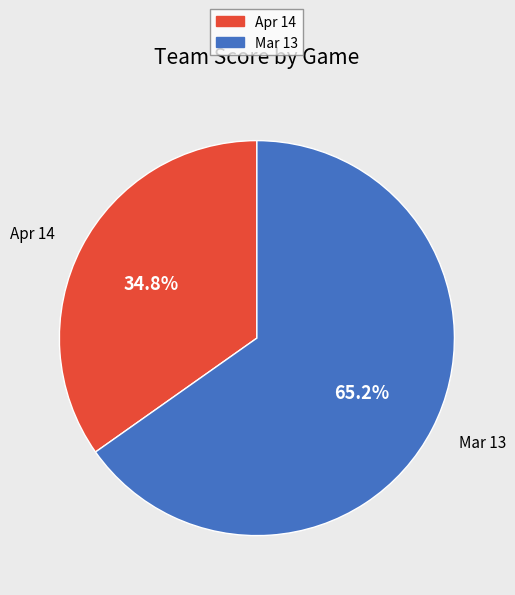

To the nearest percent, what portion does Apr 14 represent?

35%